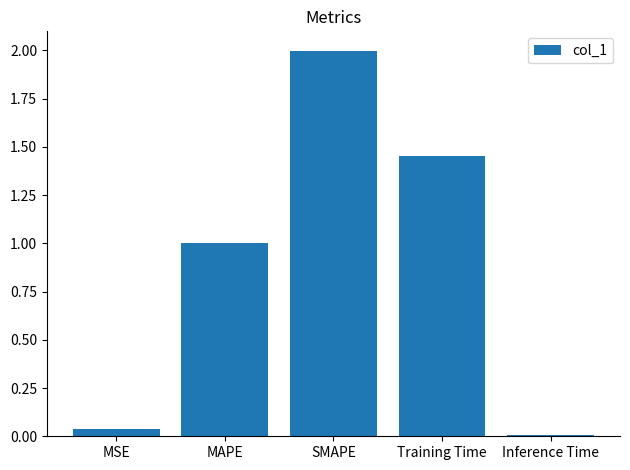

What is the label of the 3rd bar from the right?

SMAPE